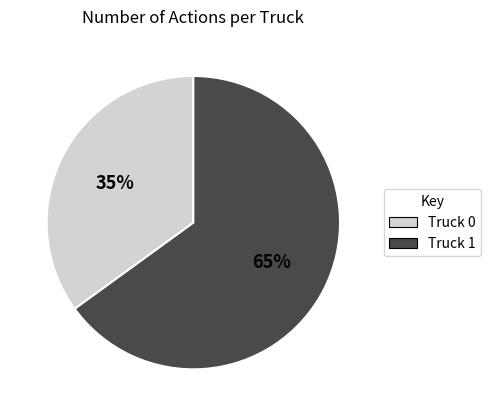

To the nearest percent, what percentage of the pie is Truck 0?

35%